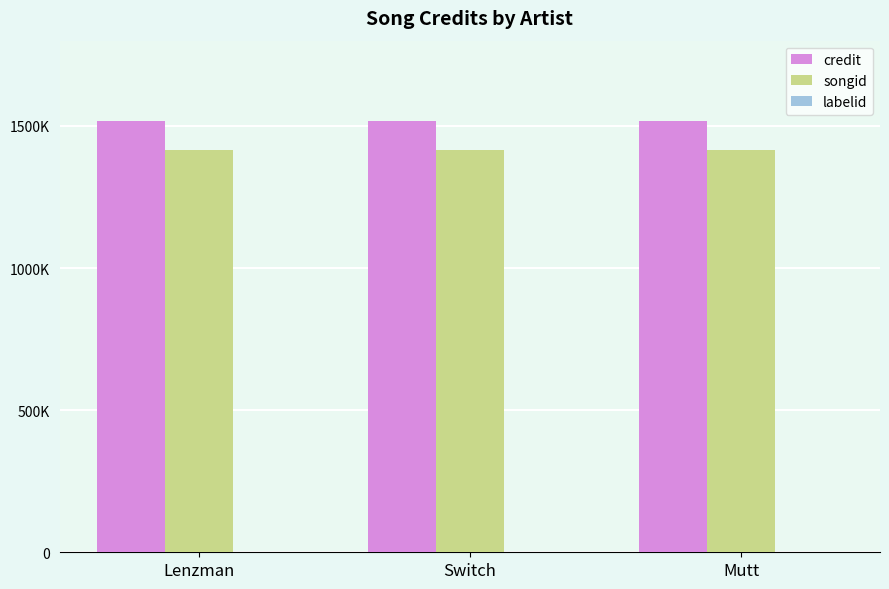

Are the bars horizontal?

No